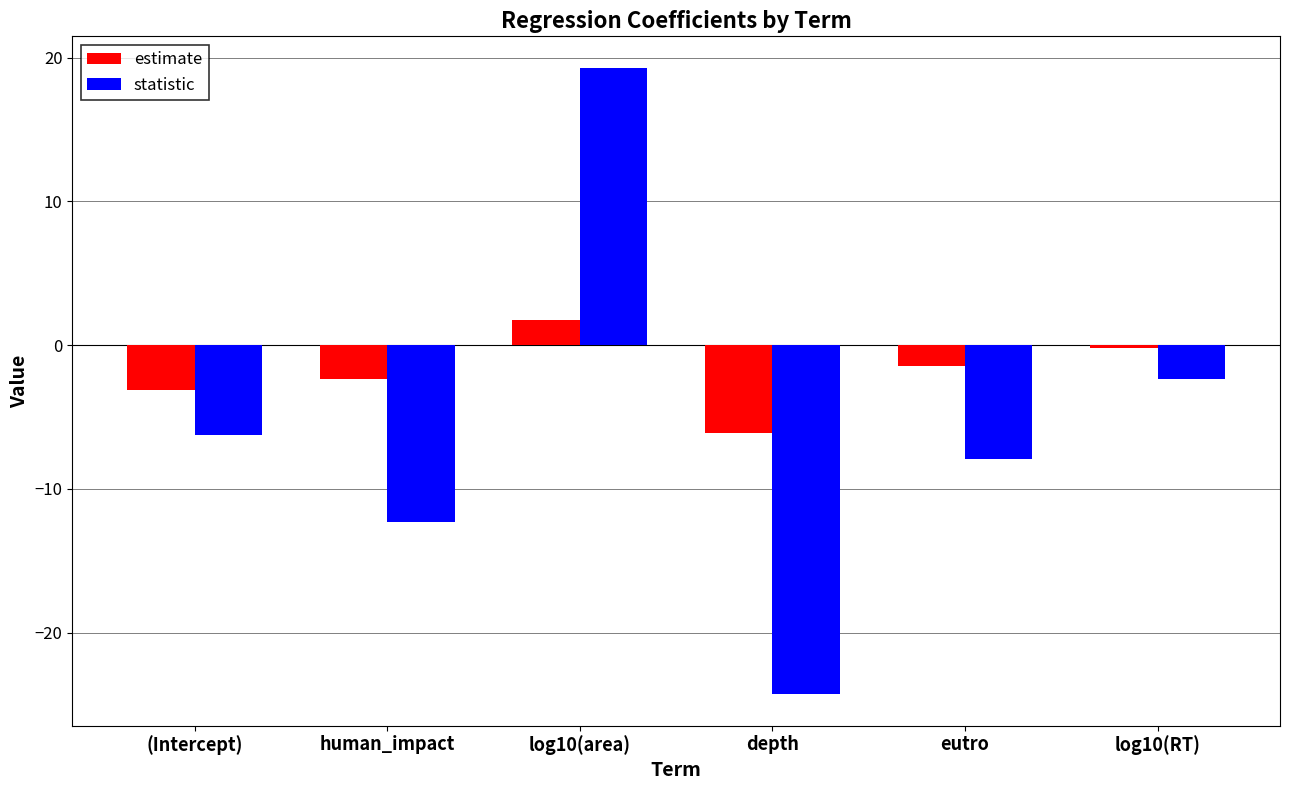

Is it true that estimate equals -1.5 at eutro?

True